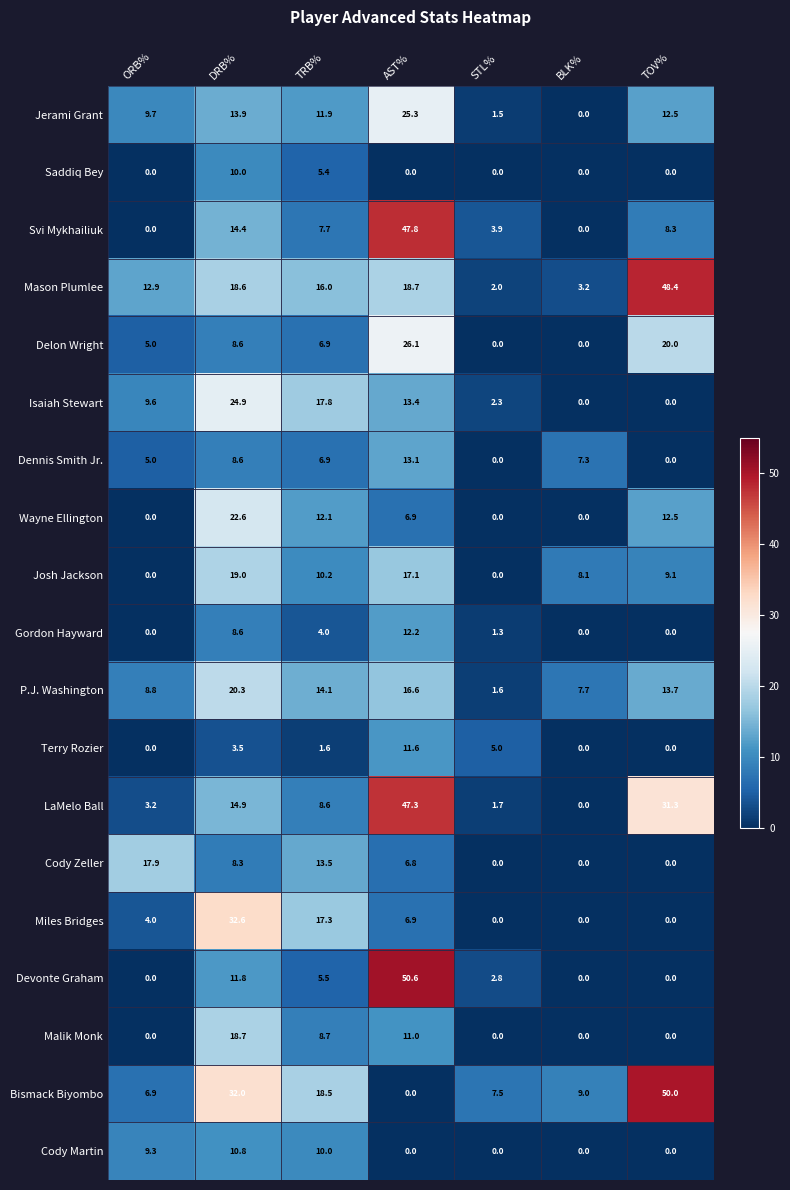

Which series has the largest range (max minus min)?

Devonte Graham